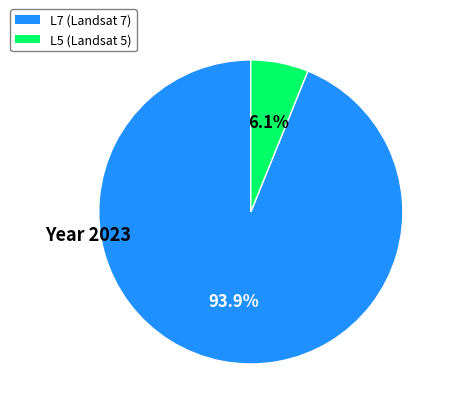

Which slice is the largest?

L7